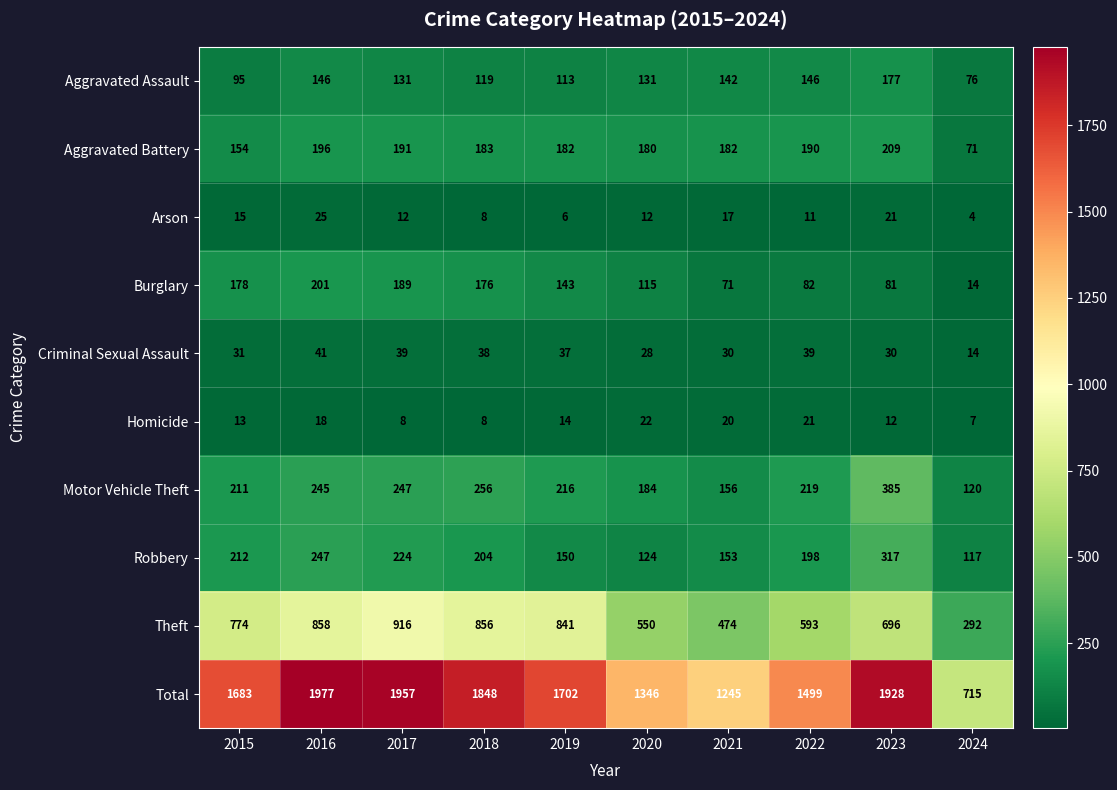

How many series are shown in this chart?

10